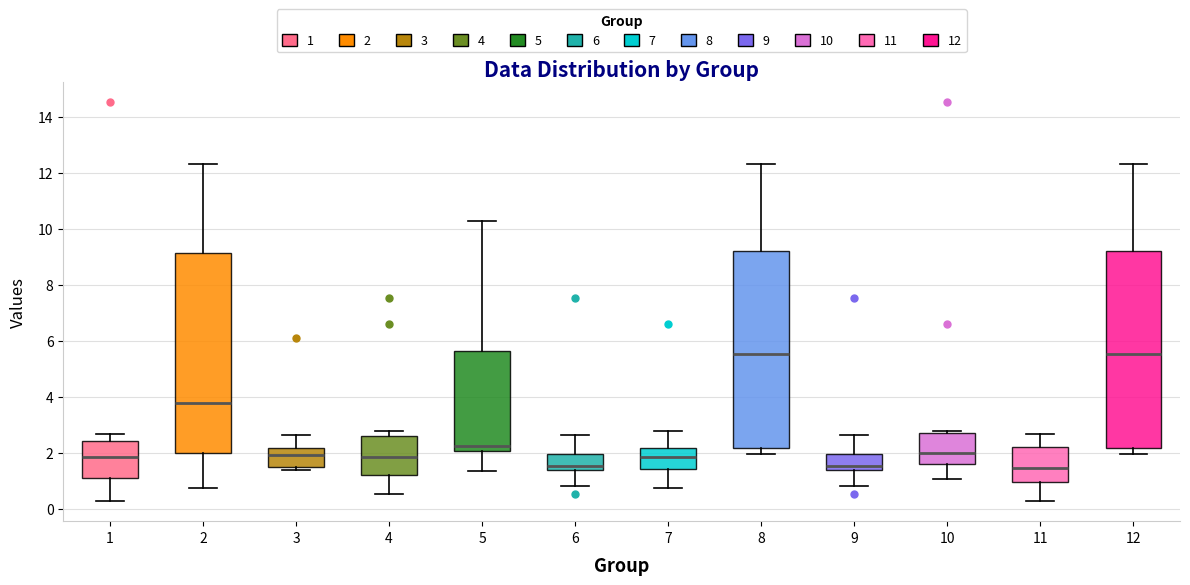

Reading left to right, transcribe this box plot: for each box, give where its median line is, the range the box spans, and where its two whiskers end, as read against the y-axis. The values are not printed on the chart, so give them approximately, as read against the axis.

1: median 1.8, box 1.0 to 2.4, whiskers 0.2 to 2.6
2: median 3.8, box 2.0 to 9.2, whiskers 0.8 to 12.4
3: median 2.0, box 1.4 to 2.2, whiskers 1.4 (just below the box's lower edge) to 2.6
4: median 1.8, box 1.2 to 2.6, whiskers 0.6 to 2.8
5: median 2.2, box 2.0 to 5.6, whiskers 1.4 to 10.2
6: median 1.6, box 1.4 to 2.0, whiskers 0.8 to 2.6
7: median 1.8, box 1.4 to 2.2, whiskers 0.8 to 2.8
8: median 5.6, box 2.2 to 9.2, whiskers 2.0 to 12.4
9: median 1.6, box 1.4 to 2.0, whiskers 0.8 to 2.6
10: median 2.0, box 1.6 to 2.6, whiskers 1.0 to 2.8
11: median 1.4, box 1.0 to 2.2, whiskers 0.2 to 2.6
12: median 5.6, box 2.2 to 9.2, whiskers 2.0 to 12.4